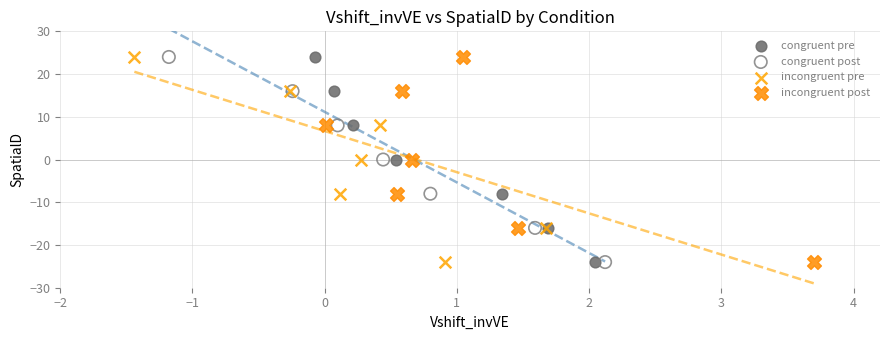

What are all the series names shown in the legend?

congruent pre, congruent post, incongruent pre, incongruent post